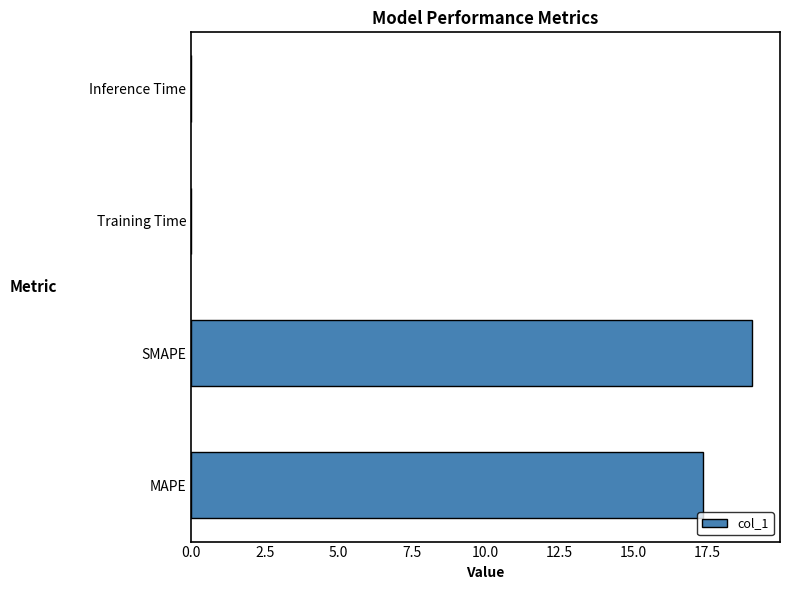

At which label is the value closest to 9?

MAPE